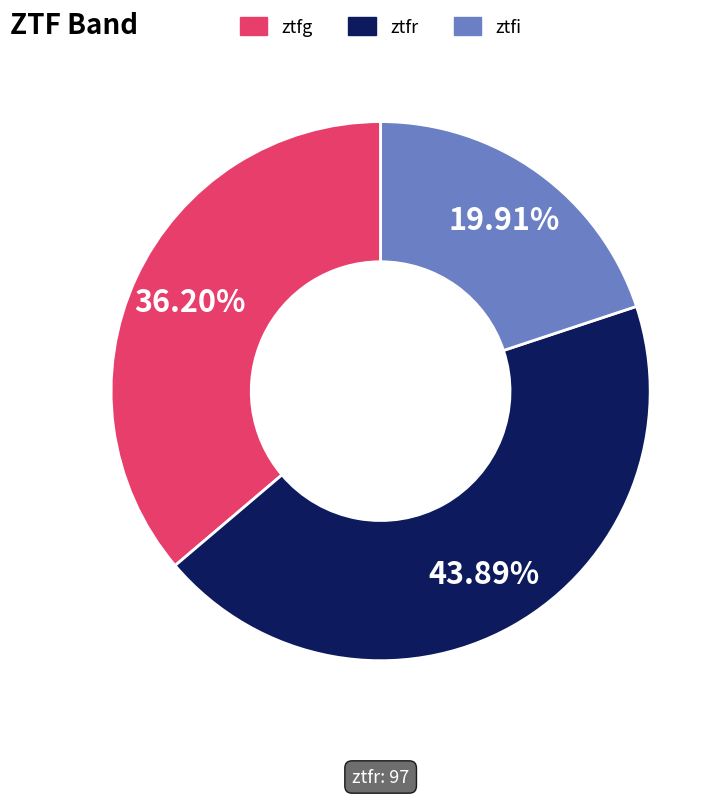

Count the number of slices in the pie.

3